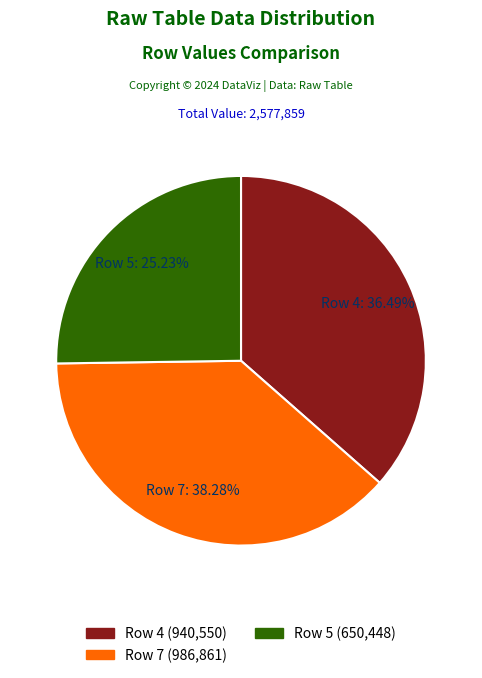

Does any single category account for the majority?

No